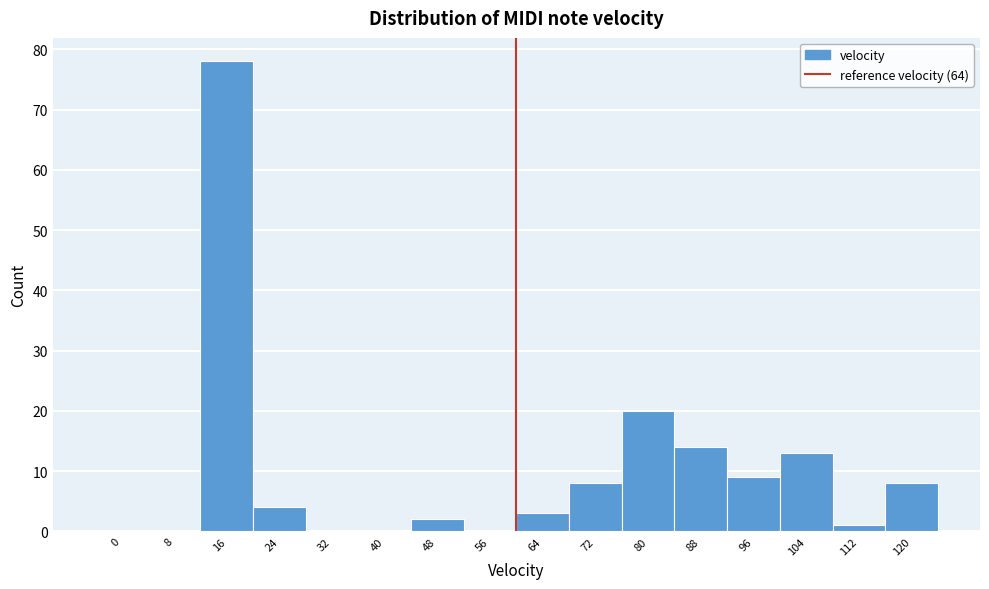

Reading left to right, what are all the values shown in this chart?

0=0	8=0	16=78	24=4	32=0	40=0	48=2	56=0	64=3	72=8	80=20	88=14	96=9	104=13	112=1	120=8